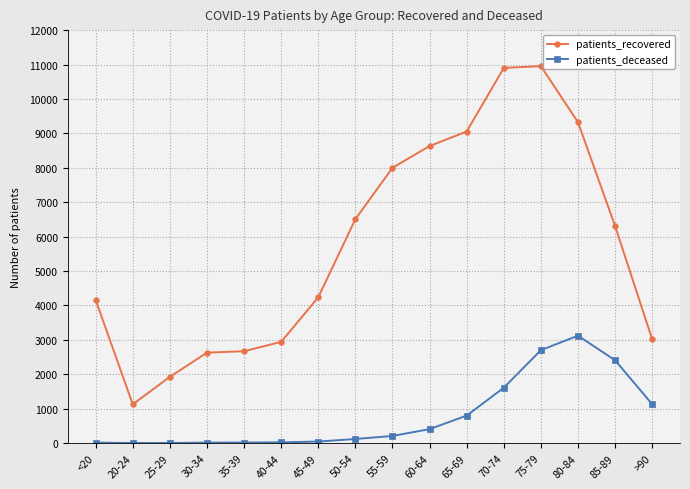

Is it true that patients_recovered equals 968 at 35-39?

False